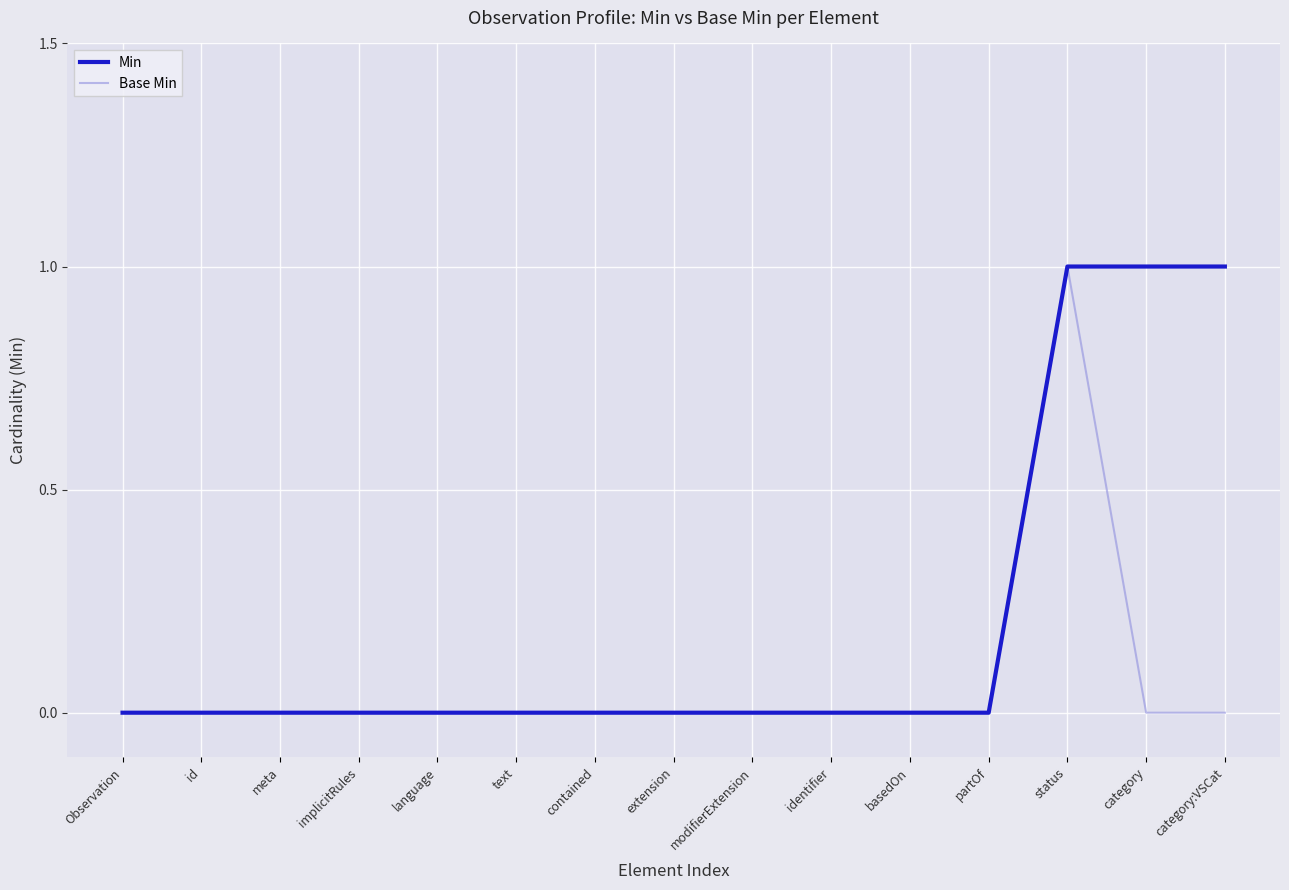

What position from the left is meta?

3